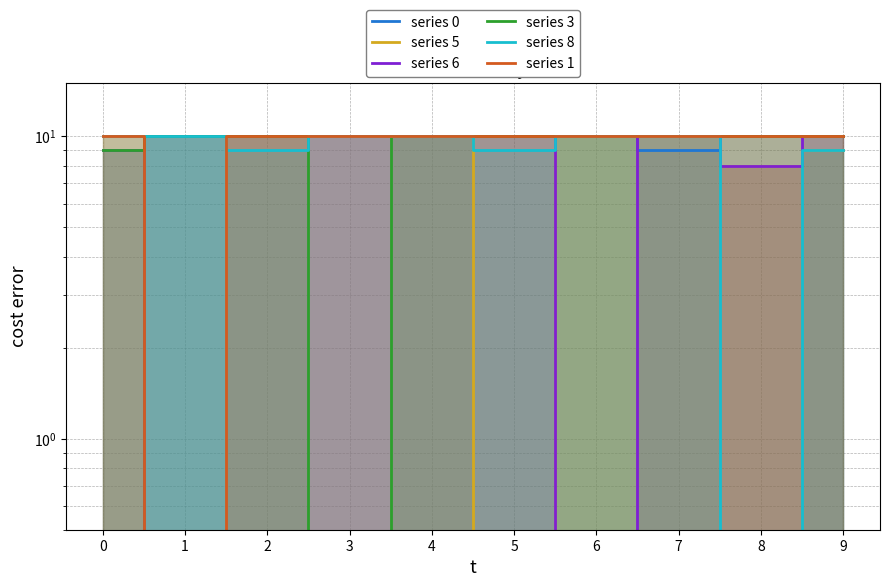

How many interior local peaks does the series 6 series have?

1